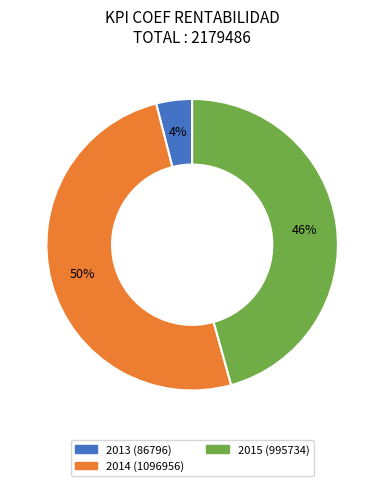

To the nearest percent, what is the difference between the largest and smallest slice percentages?

46%